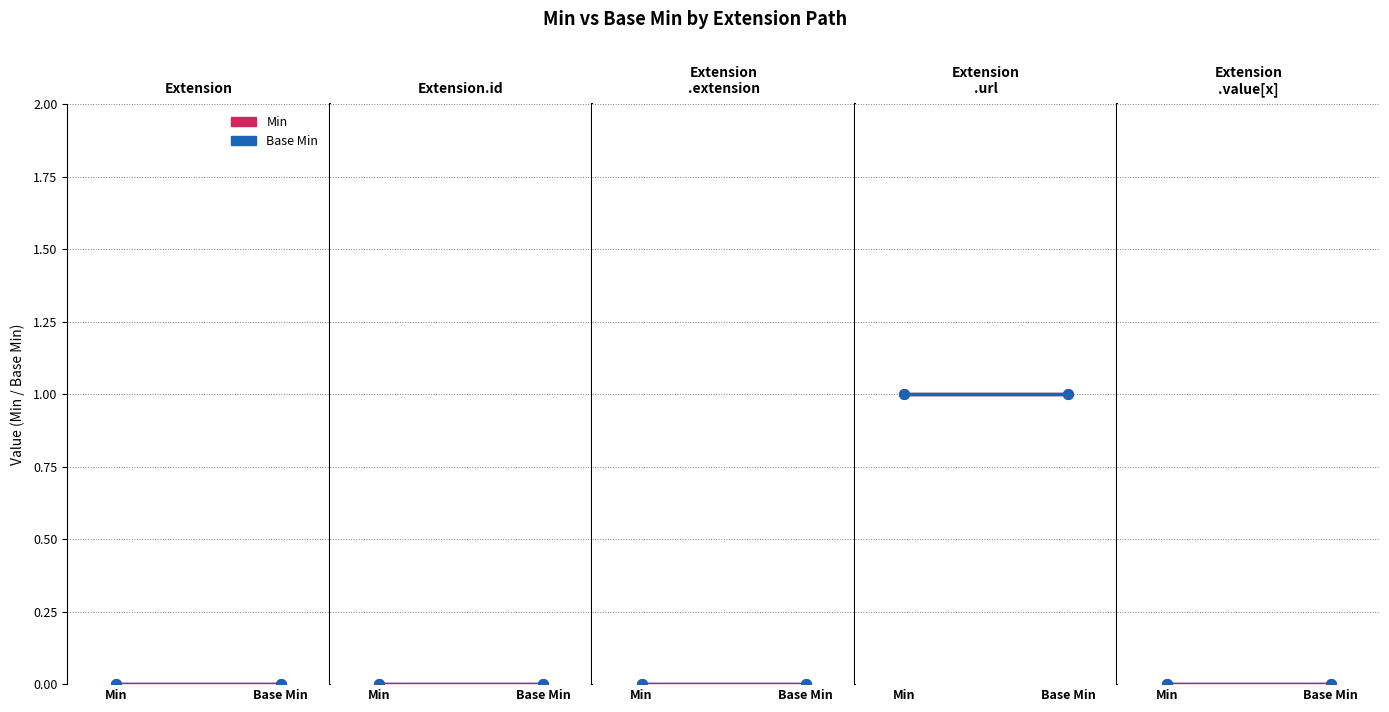

Reading right to left, what are all the values shown in this chart?

Min: 0	1	0	0	0
Base Min: 0	1	0	0	0